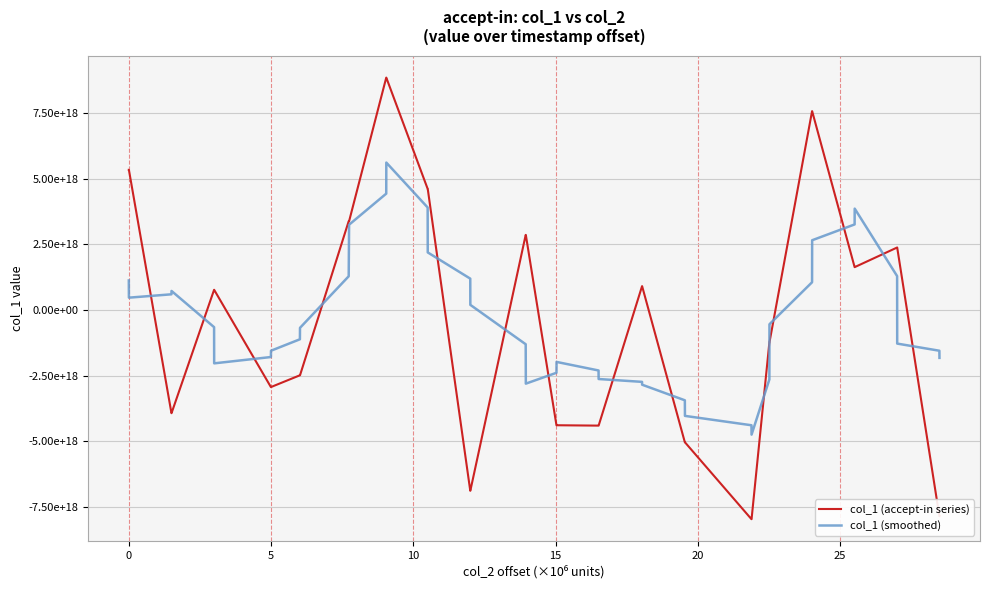

What are all the series names shown in the legend?

col_1 (accept-in series), col_1 (smoothed)